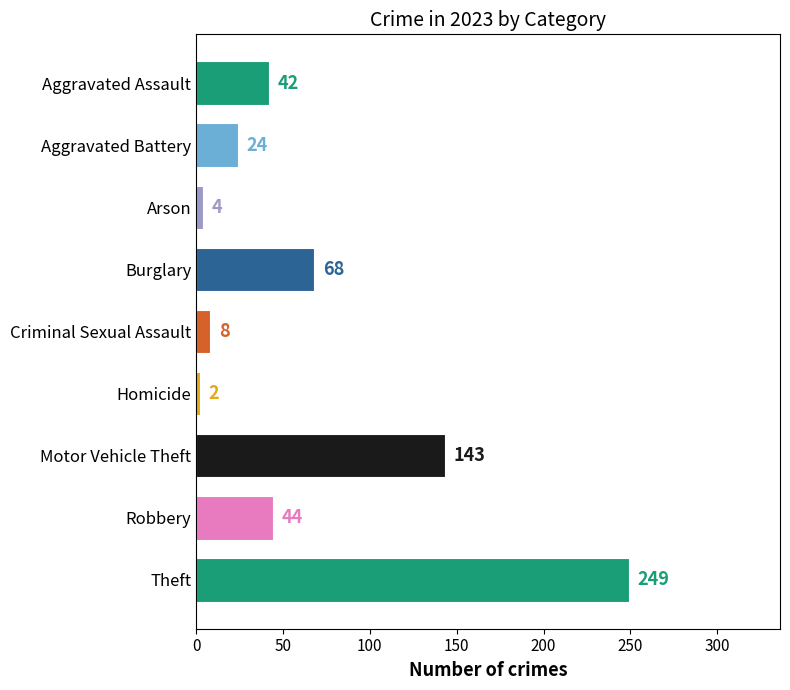

Does the chart contain any negative values?

No